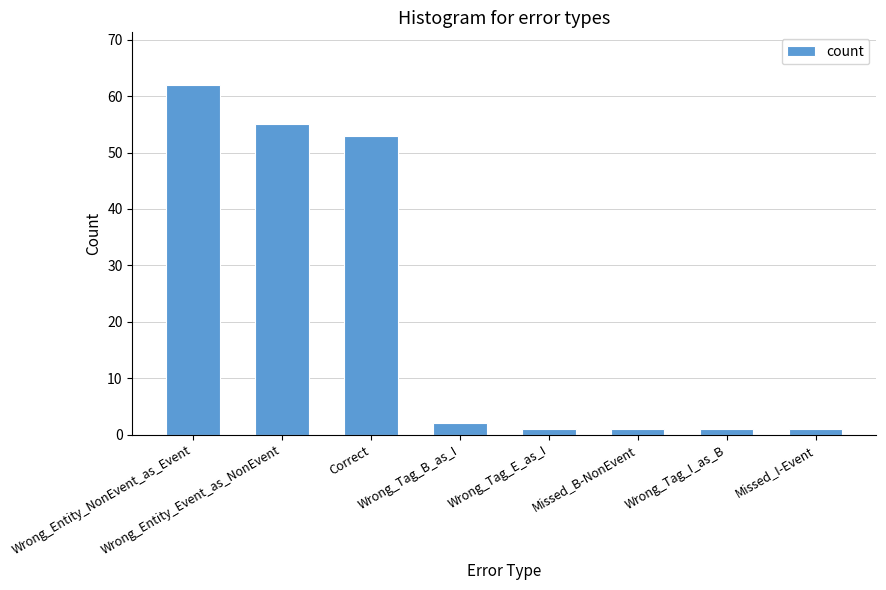

Count the number of data series in this chart.

1